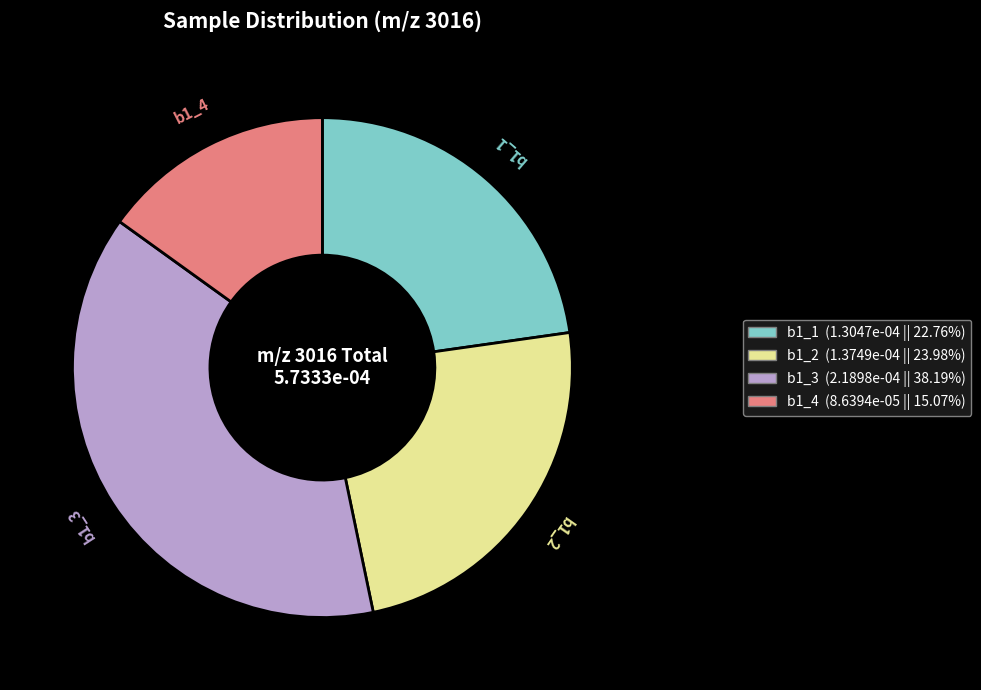

Count the number of slices in the pie.

4